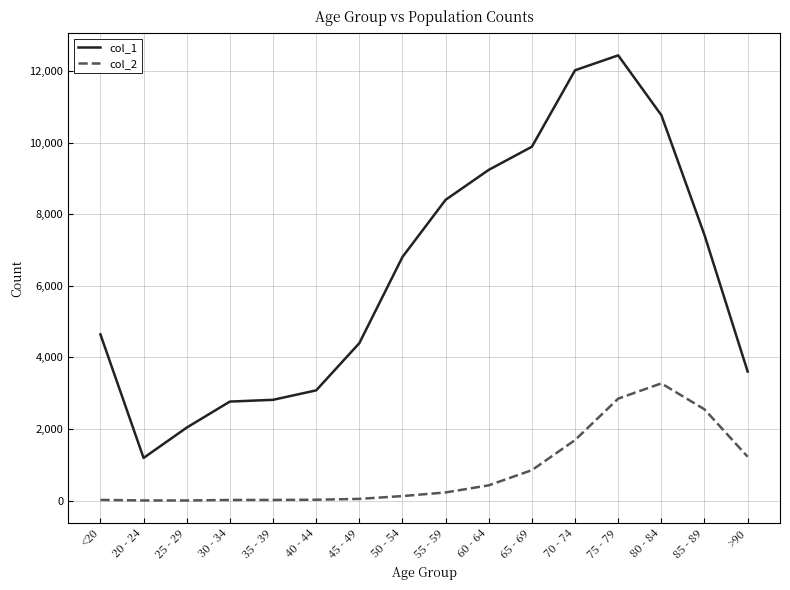

The value of col_1 at 70 - 74 is 4201. True or false?

False